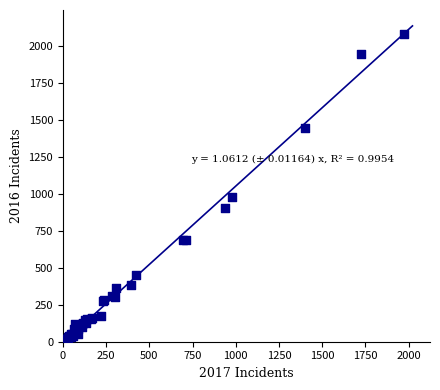

What Y value in the scatter plot is closest to 1048?

983